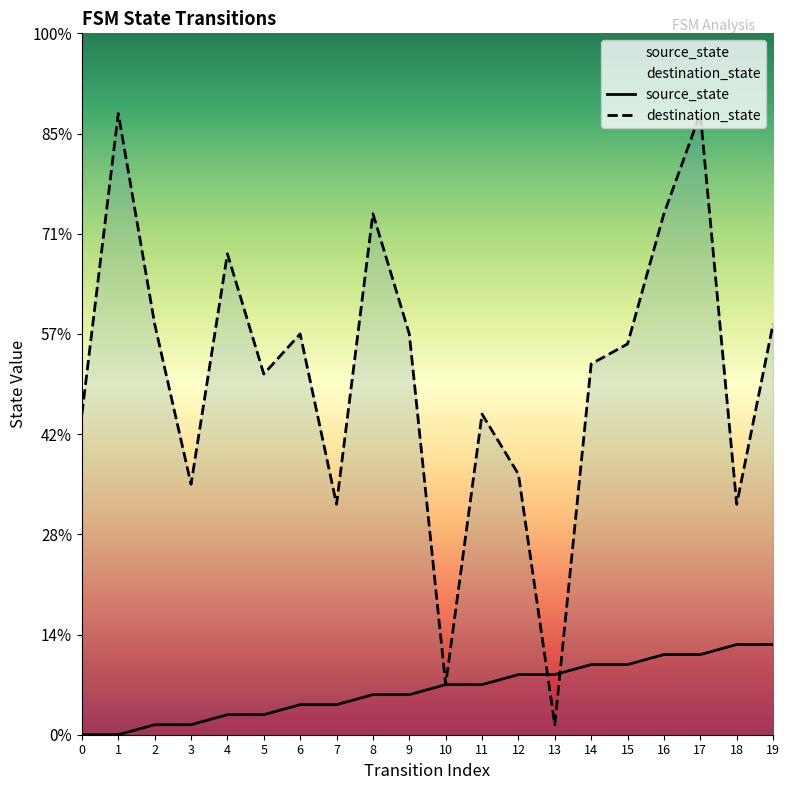

Reading left to right, what are all the values shown in this chart?

source_state: 0=0	1=0	2=1	3=1	4=2	5=2	6=3	7=3	8=4	9=4	10=5	11=5	12=6	13=6	14=7	15=7	16=8	17=8	18=9	19=9
destination_state: 0=32	1=62	2=41	3=25	4=48	5=36	6=40	7=23	8=52	9=40	10=5	11=32	12=26	13=1	14=37	15=39	16=52	17=62	18=23	19=41